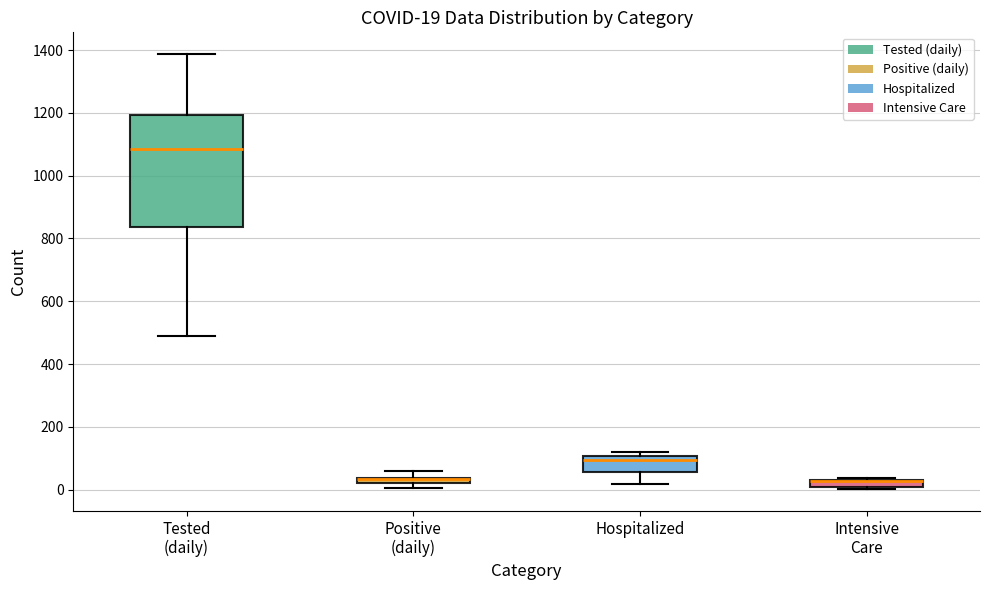

Which box is the tallest, from its lower edge to its upper edge?

Tested (daily)